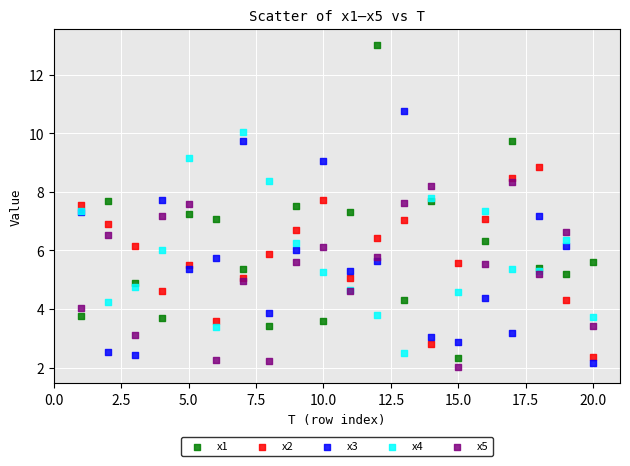

What is the X range (max minus min) for the scatter plot?

19.0